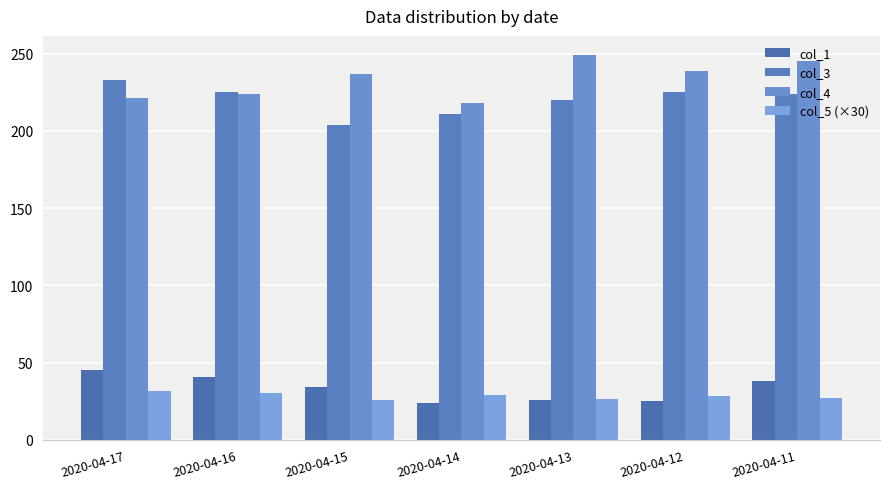

The col_4 series shows 135.8 at 2020-04-11. True or false?

False